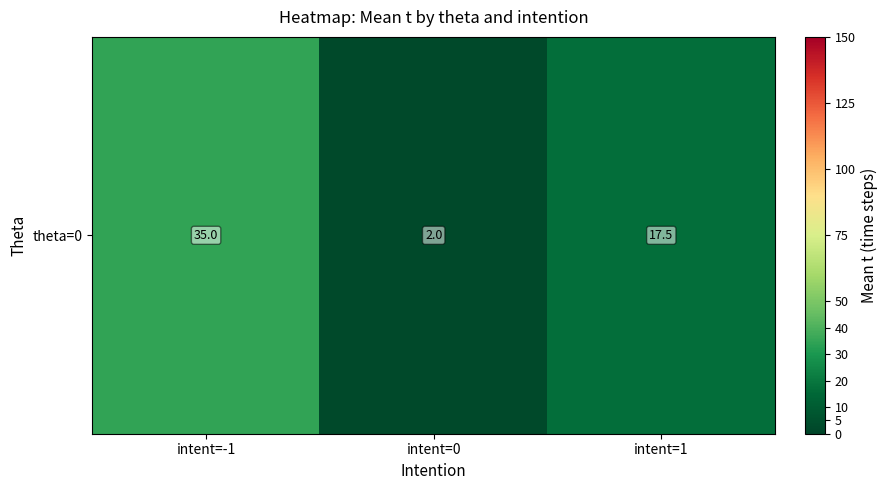

The value at intent=1 is 29.4. True or false?

False